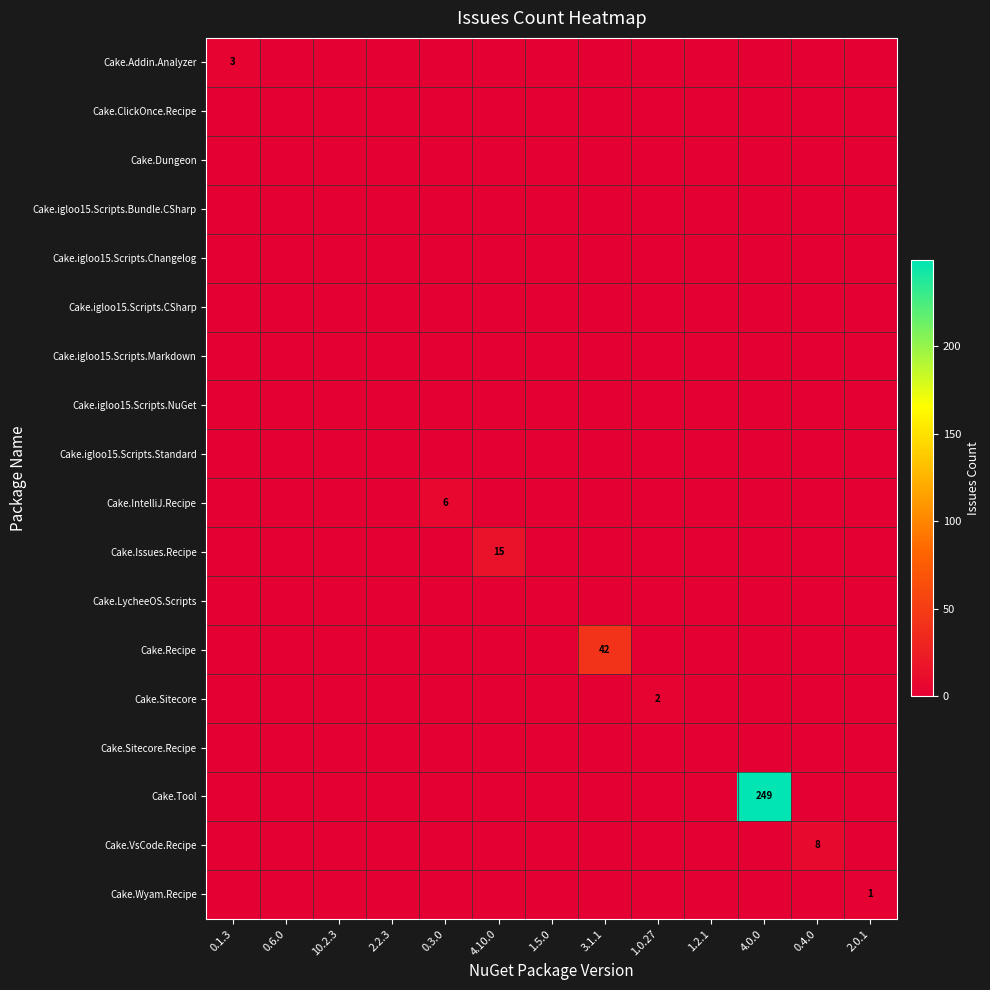

Reading left to right, extract all data points from this chart.

row_0: 0.1.3=3	0.6.0=0	10.2.3=0	2.2.3=0	0.3.0=0	4.10.0=0	1.5.0=0	3.1.1=0	1.0.27=0	1.2.1=0	4.0.0=0	0.4.0=0	2.0.1=0
row_1: 0.1.3=0	0.6.0=0	10.2.3=0	2.2.3=0	0.3.0=0	4.10.0=0	1.5.0=0	3.1.1=0	1.0.27=0	1.2.1=0	4.0.0=0	0.4.0=0	2.0.1=0
row_2: 0.1.3=0	0.6.0=0	10.2.3=0	2.2.3=0	0.3.0=0	4.10.0=0	1.5.0=0	3.1.1=0	1.0.27=0	1.2.1=0	4.0.0=0	0.4.0=0	2.0.1=0
row_3: 0.1.3=0	0.6.0=0	10.2.3=0	2.2.3=0	0.3.0=0	4.10.0=0	1.5.0=0	3.1.1=0	1.0.27=0	1.2.1=0	4.0.0=0	0.4.0=0	2.0.1=0
row_4: 0.1.3=0	0.6.0=0	10.2.3=0	2.2.3=0	0.3.0=0	4.10.0=0	1.5.0=0	3.1.1=0	1.0.27=0	1.2.1=0	4.0.0=0	0.4.0=0	2.0.1=0
row_5: 0.1.3=0	0.6.0=0	10.2.3=0	2.2.3=0	0.3.0=0	4.10.0=0	1.5.0=0	3.1.1=0	1.0.27=0	1.2.1=0	4.0.0=0	0.4.0=0	2.0.1=0
row_6: 0.1.3=0	0.6.0=0	10.2.3=0	2.2.3=0	0.3.0=0	4.10.0=0	1.5.0=0	3.1.1=0	1.0.27=0	1.2.1=0	4.0.0=0	0.4.0=0	2.0.1=0
row_7: 0.1.3=0	0.6.0=0	10.2.3=0	2.2.3=0	0.3.0=0	4.10.0=0	1.5.0=0	3.1.1=0	1.0.27=0	1.2.1=0	4.0.0=0	0.4.0=0	2.0.1=0
row_8: 0.1.3=0	0.6.0=0	10.2.3=0	2.2.3=0	0.3.0=0	4.10.0=0	1.5.0=0	3.1.1=0	1.0.27=0	1.2.1=0	4.0.0=0	0.4.0=0	2.0.1=0
row_9: 0.1.3=0	0.6.0=0	10.2.3=0	2.2.3=0	0.3.0=6	4.10.0=0	1.5.0=0	3.1.1=0	1.0.27=0	1.2.1=0	4.0.0=0	0.4.0=0	2.0.1=0
row_10: 0.1.3=0	0.6.0=0	10.2.3=0	2.2.3=0	0.3.0=0	4.10.0=15	1.5.0=0	3.1.1=0	1.0.27=0	1.2.1=0	4.0.0=0	0.4.0=0	2.0.1=0
row_11: 0.1.3=0	0.6.0=0	10.2.3=0	2.2.3=0	0.3.0=0	4.10.0=0	1.5.0=0	3.1.1=0	1.0.27=0	1.2.1=0	4.0.0=0	0.4.0=0	2.0.1=0
row_12: 0.1.3=0	0.6.0=0	10.2.3=0	2.2.3=0	0.3.0=0	4.10.0=0	1.5.0=0	3.1.1=42	1.0.27=0	1.2.1=0	4.0.0=0	0.4.0=0	2.0.1=0
row_13: 0.1.3=0	0.6.0=0	10.2.3=0	2.2.3=0	0.3.0=0	4.10.0=0	1.5.0=0	3.1.1=0	1.0.27=2	1.2.1=0	4.0.0=0	0.4.0=0	2.0.1=0
row_14: 0.1.3=0	0.6.0=0	10.2.3=0	2.2.3=0	0.3.0=0	4.10.0=0	1.5.0=0	3.1.1=0	1.0.27=0	1.2.1=0	4.0.0=0	0.4.0=0	2.0.1=0
row_15: 0.1.3=0	0.6.0=0	10.2.3=0	2.2.3=0	0.3.0=0	4.10.0=0	1.5.0=0	3.1.1=0	1.0.27=0	1.2.1=0	4.0.0=249	0.4.0=0	2.0.1=0
row_16: 0.1.3=0	0.6.0=0	10.2.3=0	2.2.3=0	0.3.0=0	4.10.0=0	1.5.0=0	3.1.1=0	1.0.27=0	1.2.1=0	4.0.0=0	0.4.0=8	2.0.1=0
row_17: 0.1.3=0	0.6.0=0	10.2.3=0	2.2.3=0	0.3.0=0	4.10.0=0	1.5.0=0	3.1.1=0	1.0.27=0	1.2.1=0	4.0.0=0	0.4.0=0	2.0.1=1